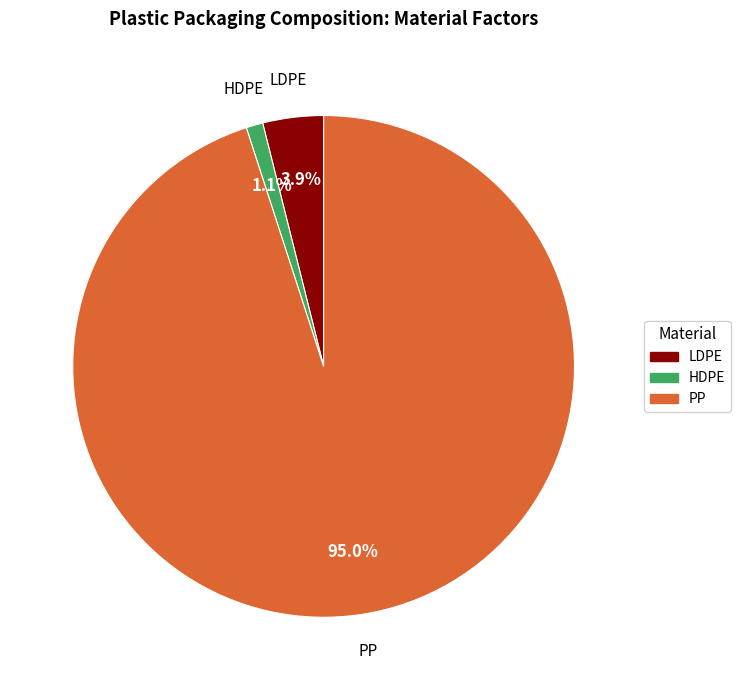

Is there any slice that represents more than half of the pie?

Yes